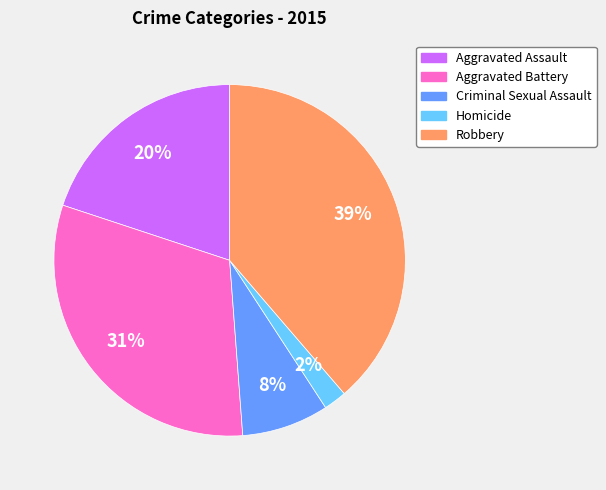

Does any single category account for the majority?

No